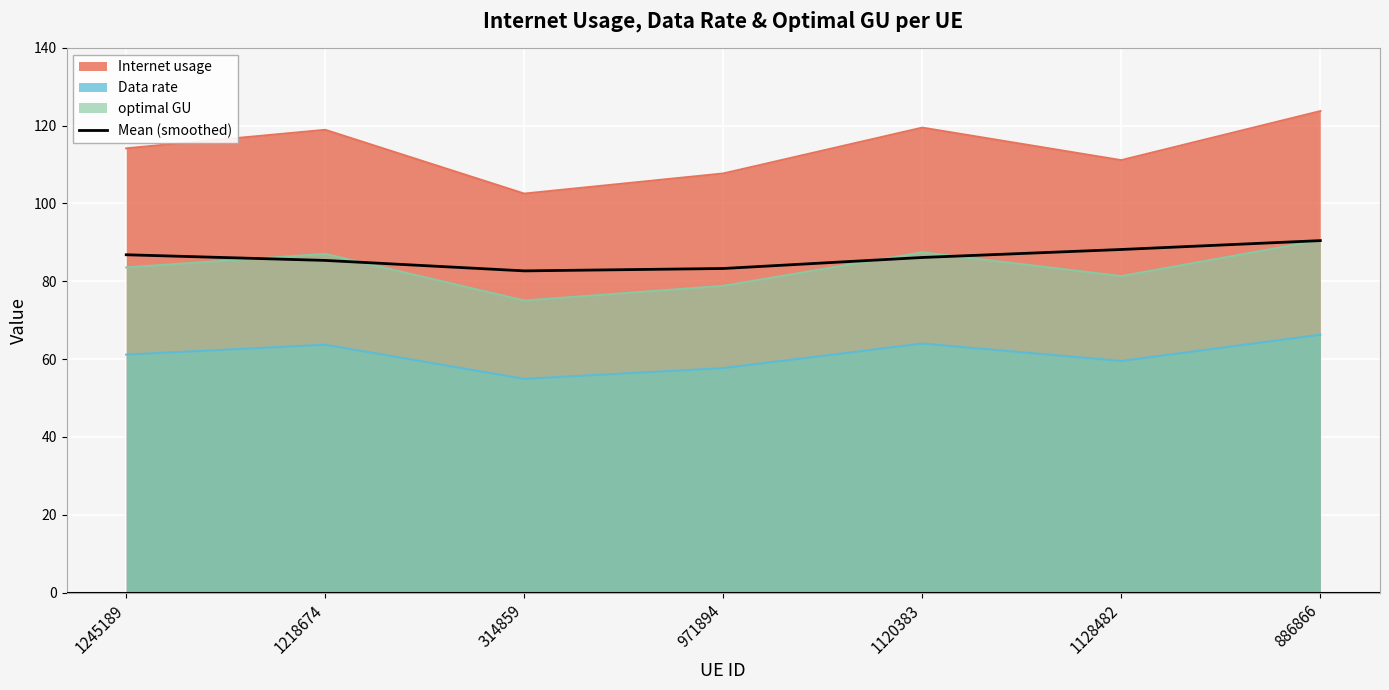

At which category does the chart reach its peak across all series?

886866